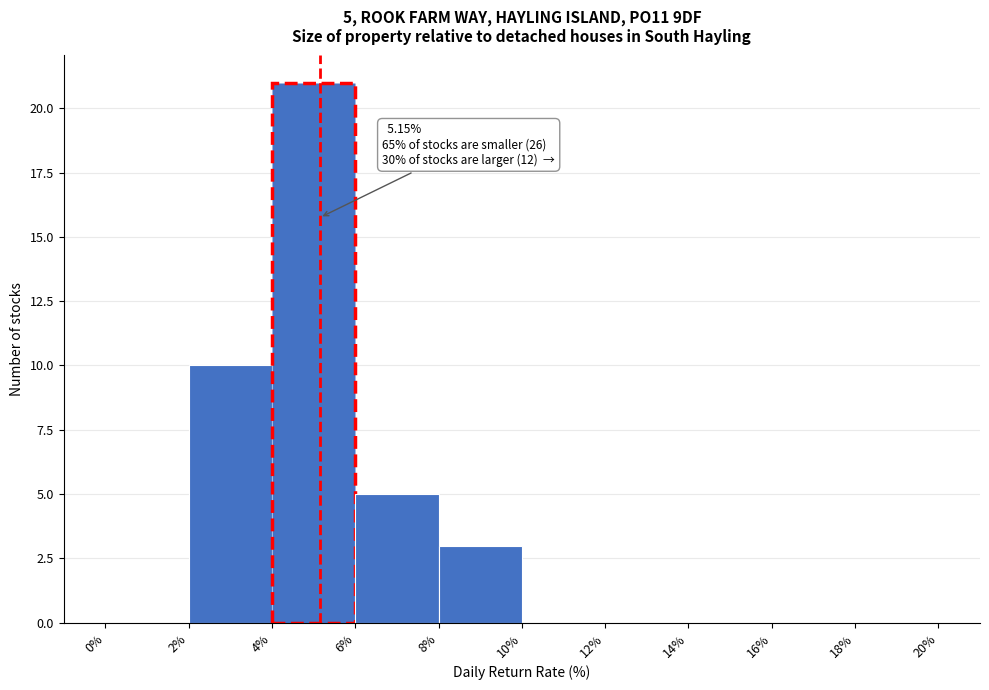

Over which range of the x-axis is the bar tallest?

4% to 6%